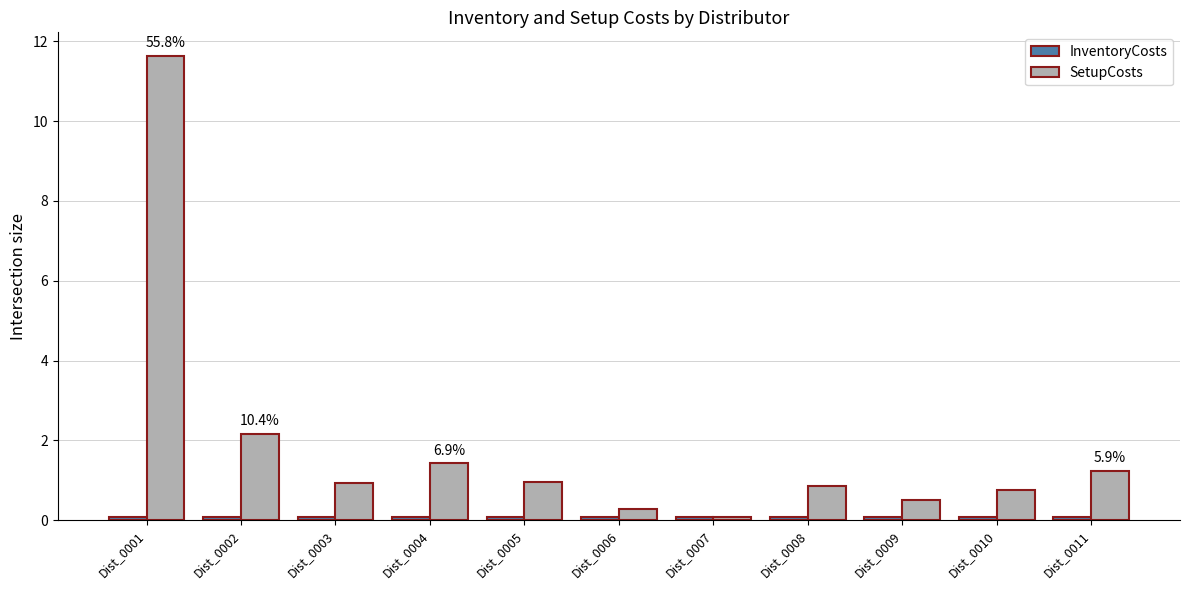

Which series has the largest total across all categories?

SetupCosts